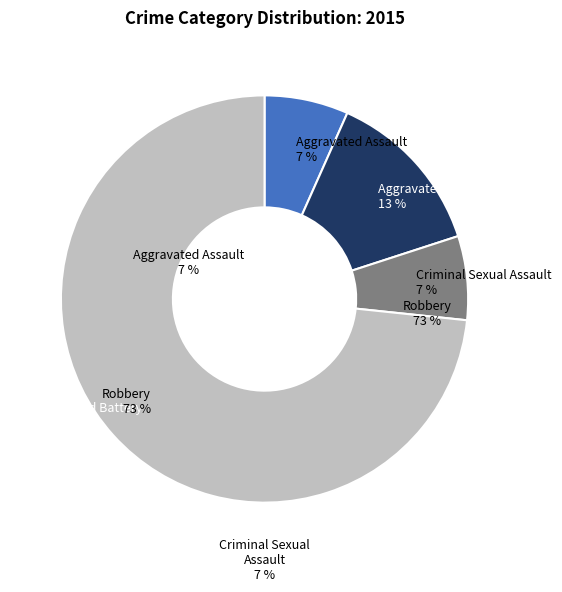

What percentage is the Criminal Sexual Assault slice, to the nearest percent?

7%